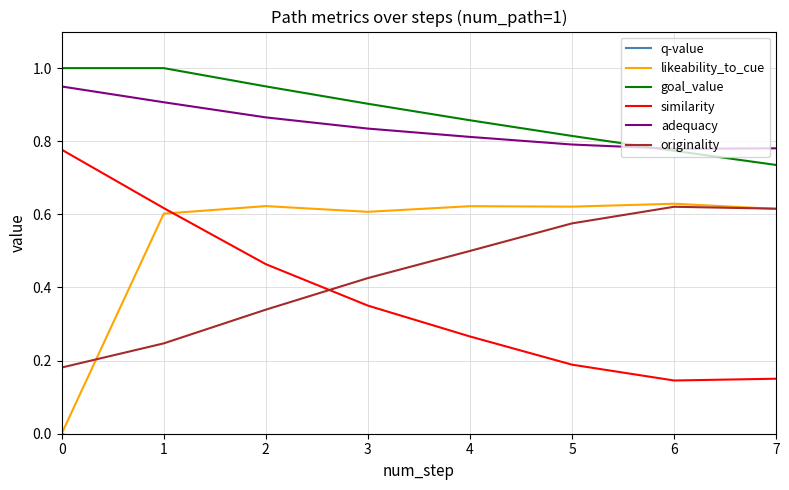

What is the average value of the q-value series?

-0.3